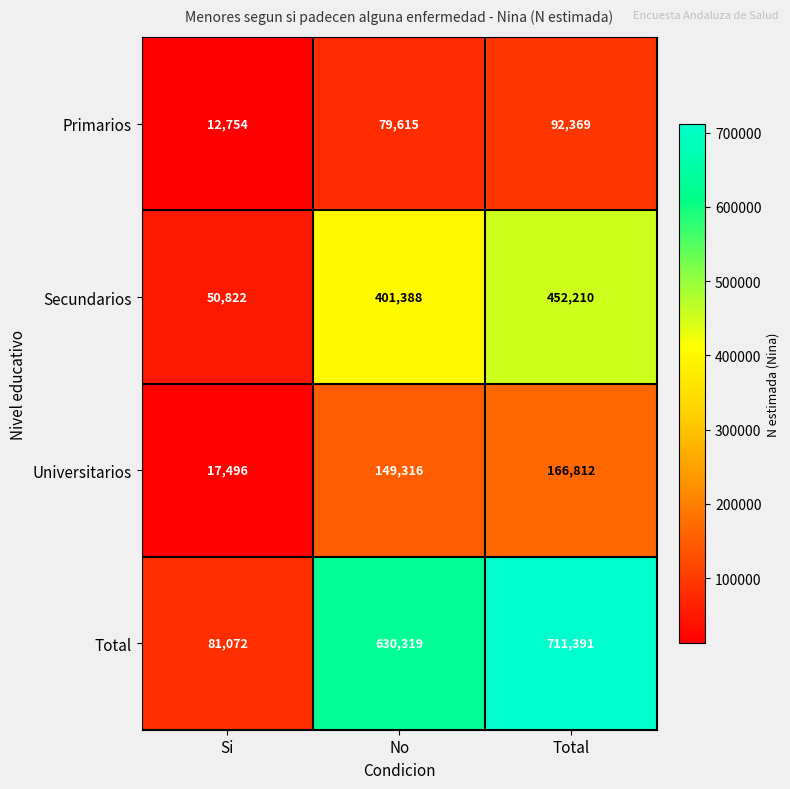

Where is Primarios nearest to the value 52561?

No